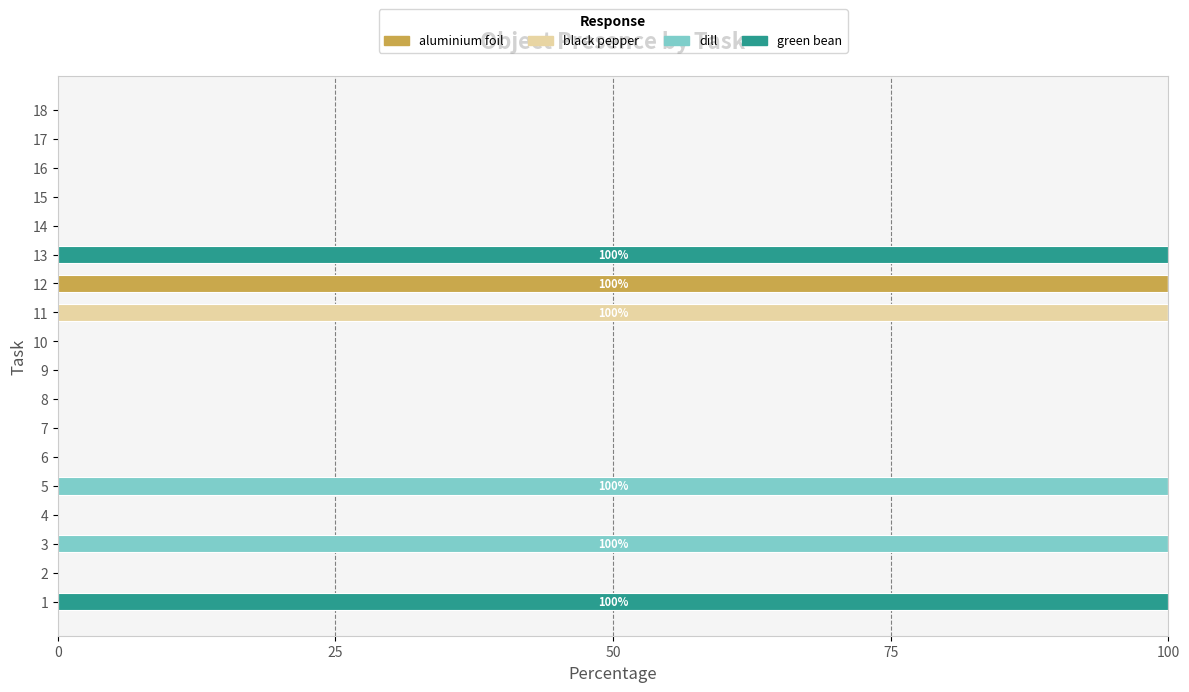

True or false: aluminium foil has a value of -32 at 9.

False